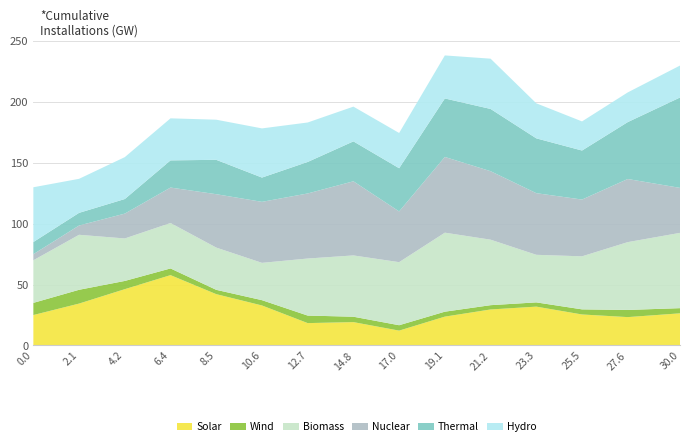

What is the maximum value for Solar?

57.8